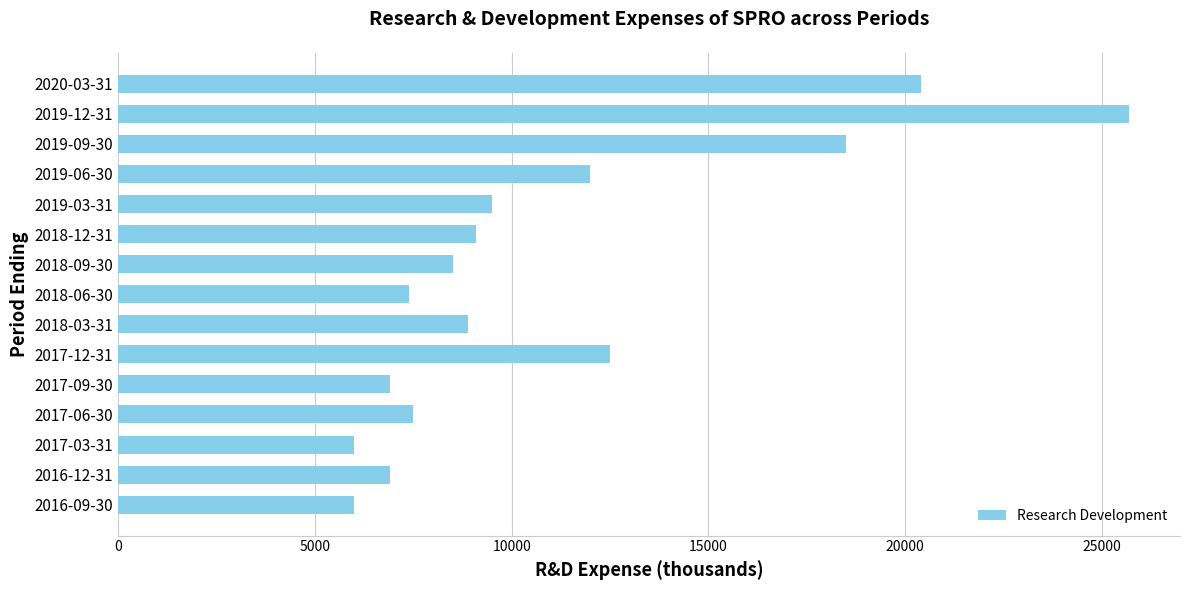

Which category has the highest value across all series?

2019-12-31